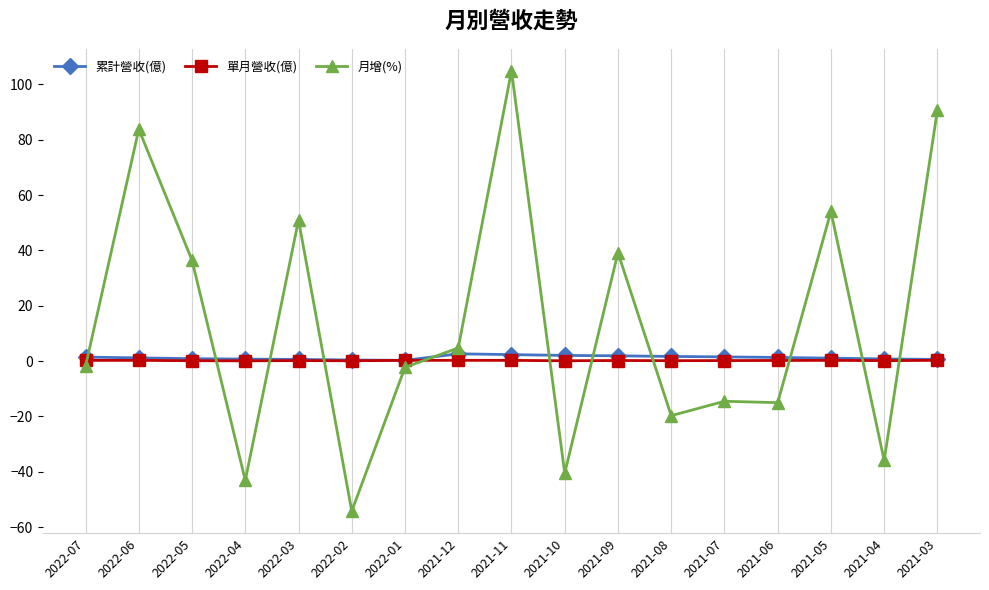

Is it true that 月增(%) equals -35.9 at 2021-04?

True